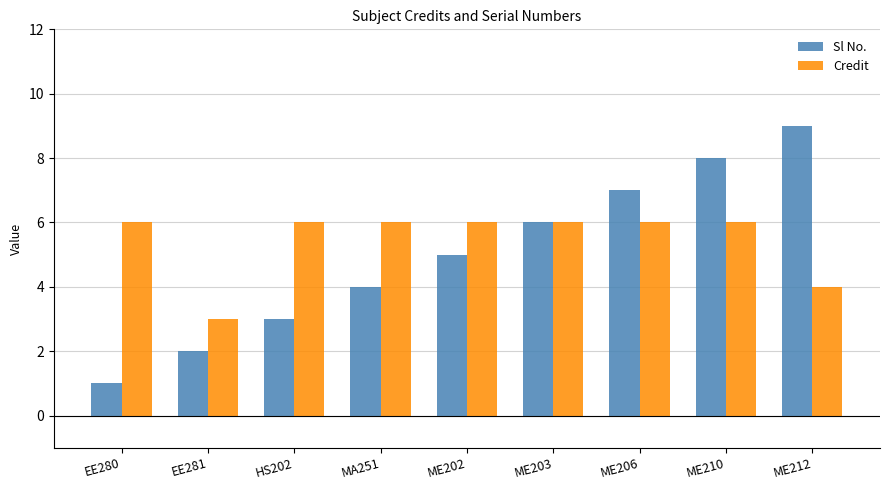

What is the value of the Credit bar at the 7th from the left?

6